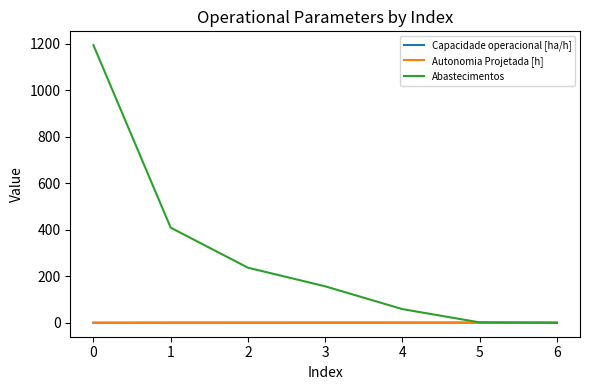

Where does the Abastecimentos series first go above 157?

0